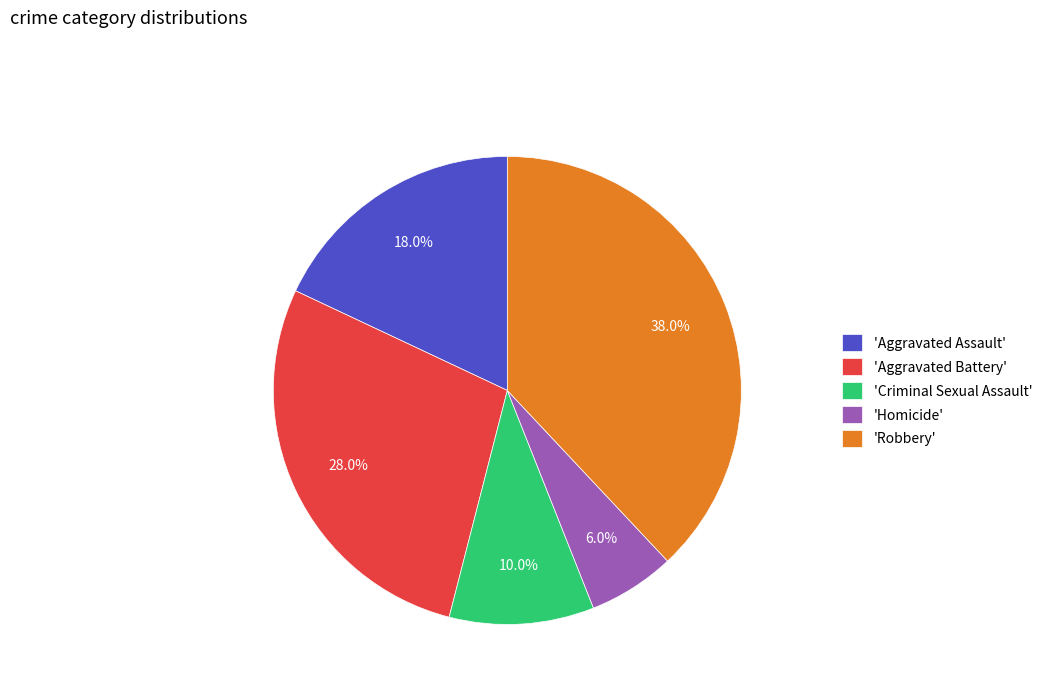

Approximately how many times larger is the value at 'Aggravated Assault' compared to 'Criminal Sexual Assault'?

1.8